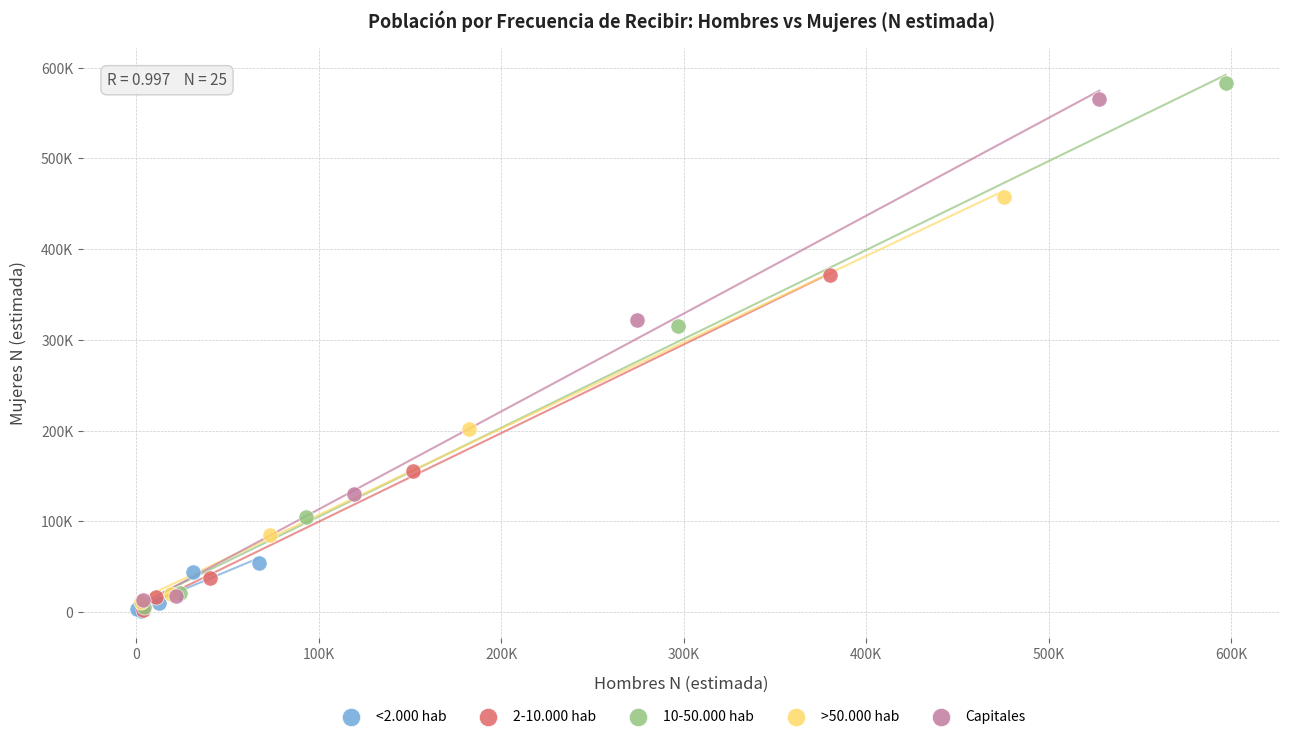

Which series contains the highest Y value?

10-50.000 hab